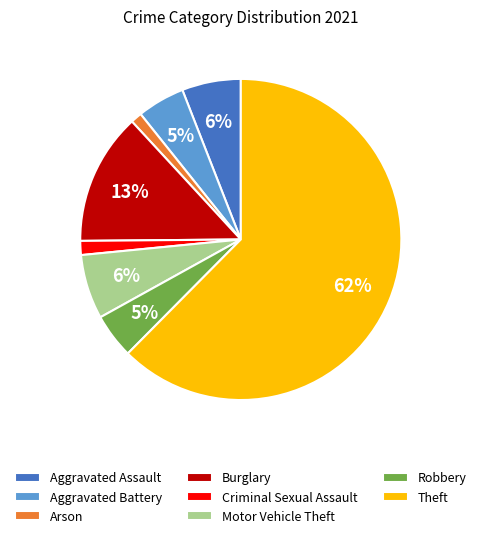

Is it true that Motor Vehicle Theft is 15% of the pie?

False